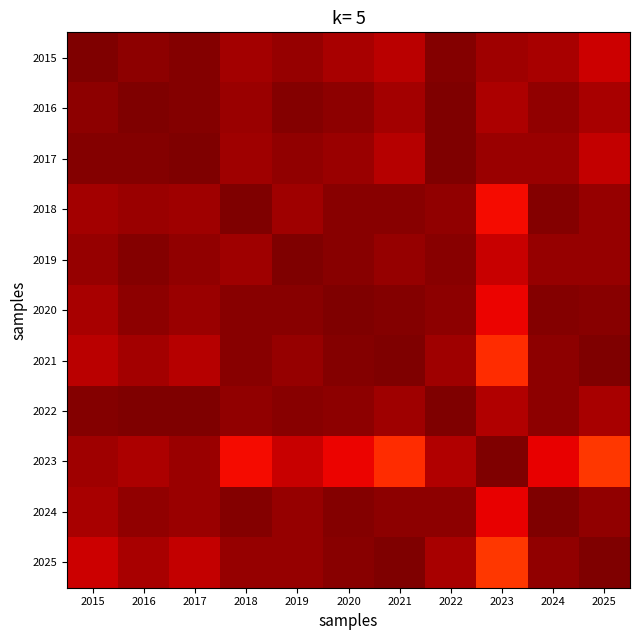

Reading left to right, transcribe all the data shown in this chart.

2015: 2015=1.0	2016=1.0	2017=1.0	2018=1.0	2019=1.0	2020=1.0	2021=0.9	2022=1.0	2023=1.0	2024=1.0	2025=0.9
2016: 2015=1.0	2016=1.0	2017=1.0	2018=1.0	2019=1.0	2020=1.0	2021=1.0	2022=1.0	2023=1.0	2024=1.0	2025=1.0
2017: 2015=1.0	2016=1.0	2017=1.0	2018=1.0	2019=1.0	2020=1.0	2021=1.0	2022=1.0	2023=1.0	2024=1.0	2025=0.9
2018: 2015=1.0	2016=1.0	2017=1.0	2018=1.0	2019=1.0	2020=1.0	2021=1.0	2022=1.0	2023=0.9	2024=1.0	2025=1.0
2019: 2015=1.0	2016=1.0	2017=1.0	2018=1.0	2019=1.0	2020=1.0	2021=1.0	2022=1.0	2023=0.9	2024=1.0	2025=1.0
2020: 2015=1.0	2016=1.0	2017=1.0	2018=1.0	2019=1.0	2020=1.0	2021=1.0	2022=1.0	2023=0.9	2024=1.0	2025=1.0
2021: 2015=0.9	2016=1.0	2017=1.0	2018=1.0	2019=1.0	2020=1.0	2021=1.0	2022=1.0	2023=0.9	2024=1.0	2025=1.0
2022: 2015=1.0	2016=1.0	2017=1.0	2018=1.0	2019=1.0	2020=1.0	2021=1.0	2022=1.0	2023=1.0	2024=1.0	2025=1.0
2023: 2015=1.0	2016=1.0	2017=1.0	2018=0.9	2019=0.9	2020=0.9	2021=0.9	2022=1.0	2023=1.0	2024=0.9	2025=0.8
2024: 2015=1.0	2016=1.0	2017=1.0	2018=1.0	2019=1.0	2020=1.0	2021=1.0	2022=1.0	2023=0.9	2024=1.0	2025=1.0
2025: 2015=0.9	2016=1.0	2017=0.9	2018=1.0	2019=1.0	2020=1.0	2021=1.0	2022=1.0	2023=0.8	2024=1.0	2025=1.0